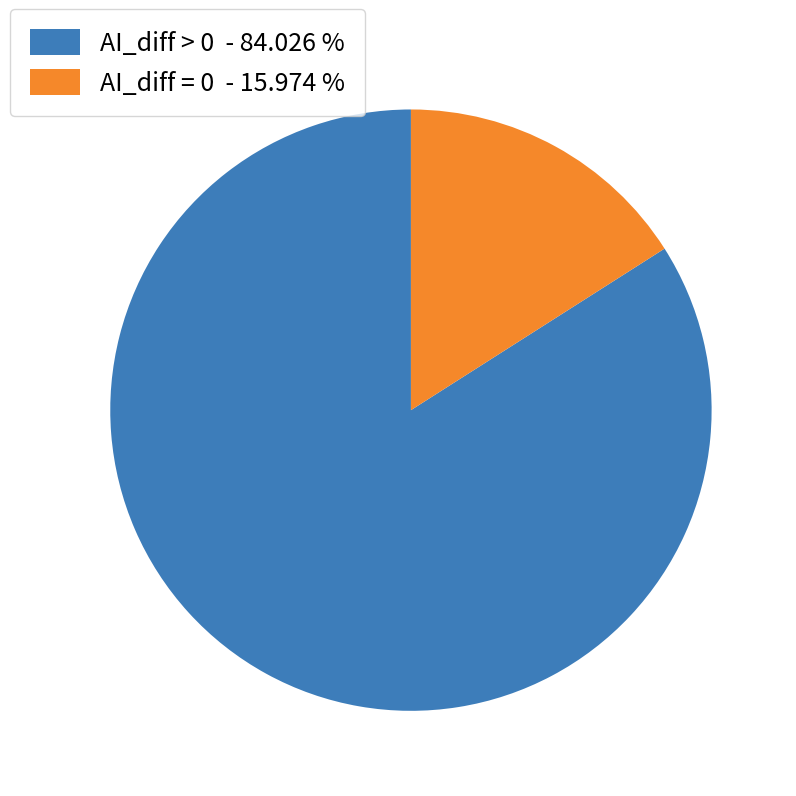

Which slice represents more than half of the pie?

AI_diff > 0 - 84.026 %